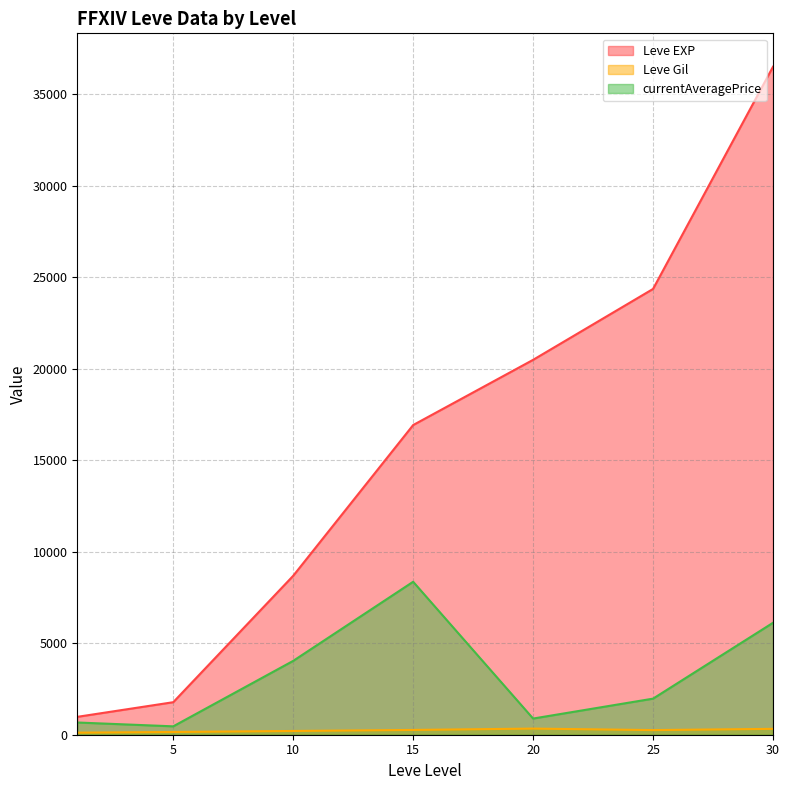

Which series has the largest total across all categories?

Leve EXP